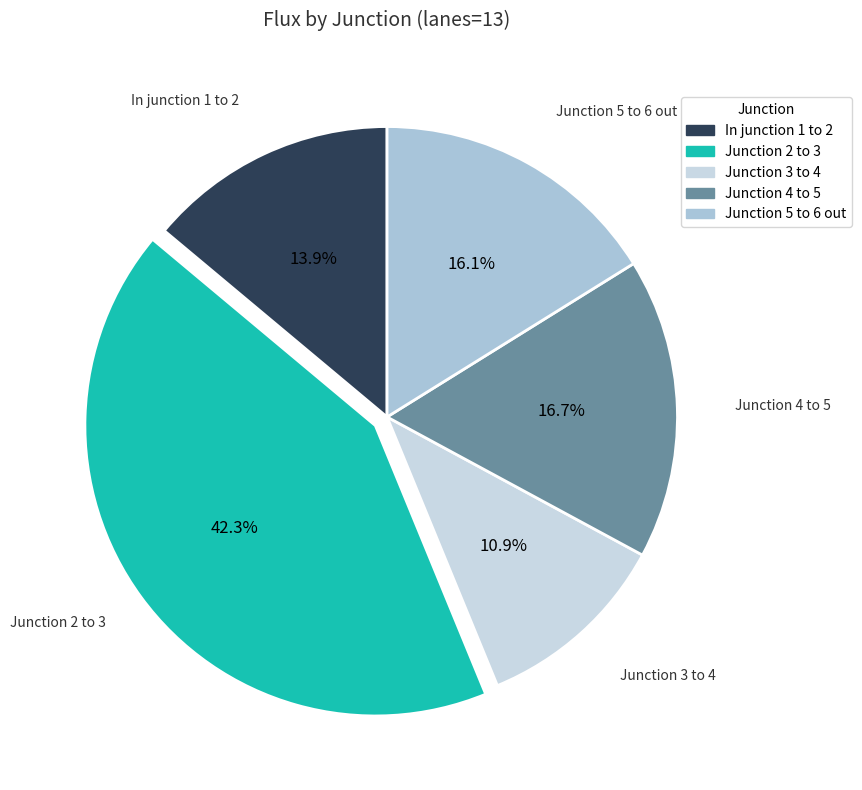

Which slice is the smallest?

Junction 3 to 4